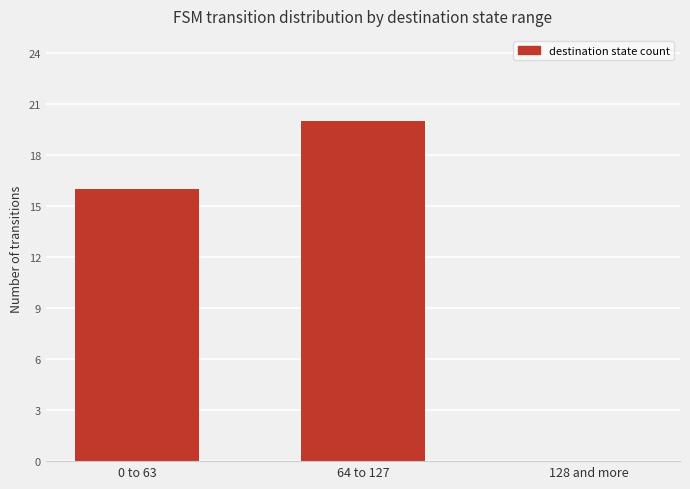

Read the value at 64 to 127, to the nearest 5.

20